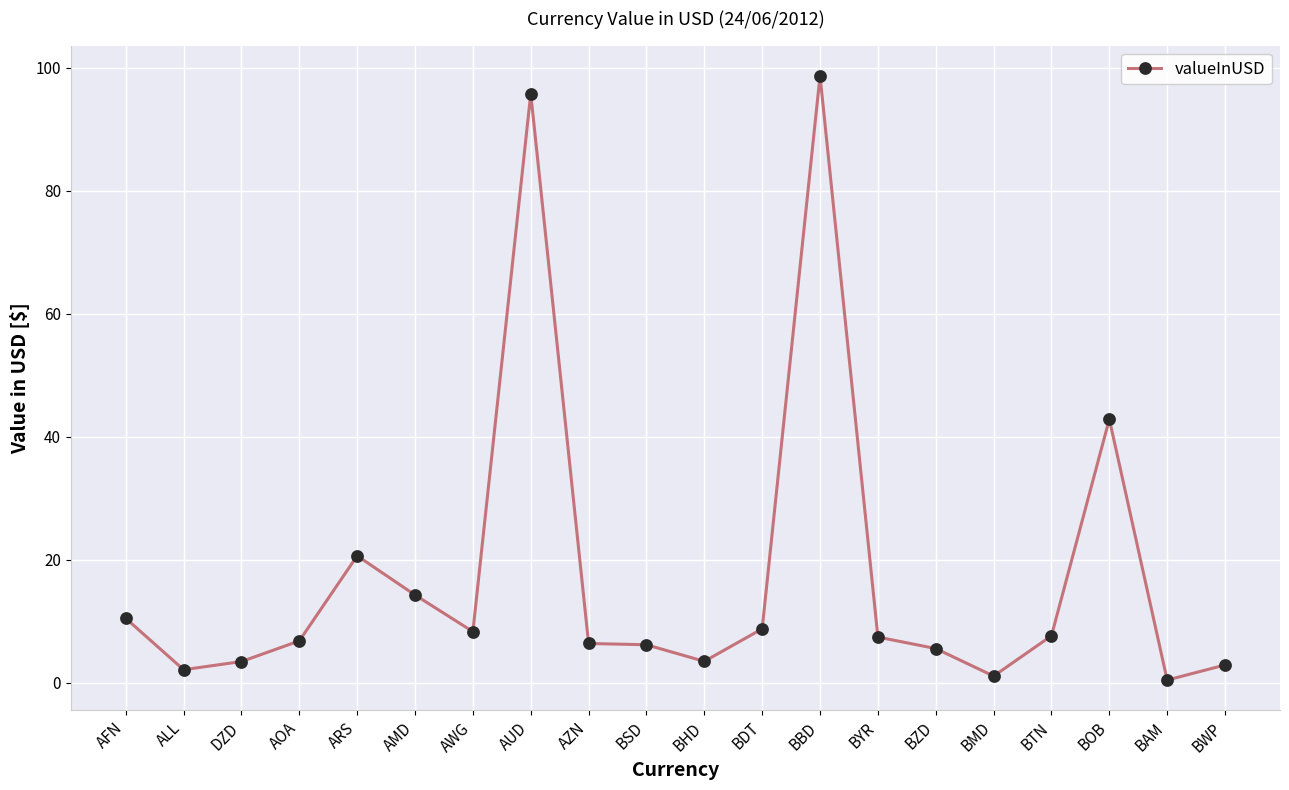

Count the number of categories in the chart.

20